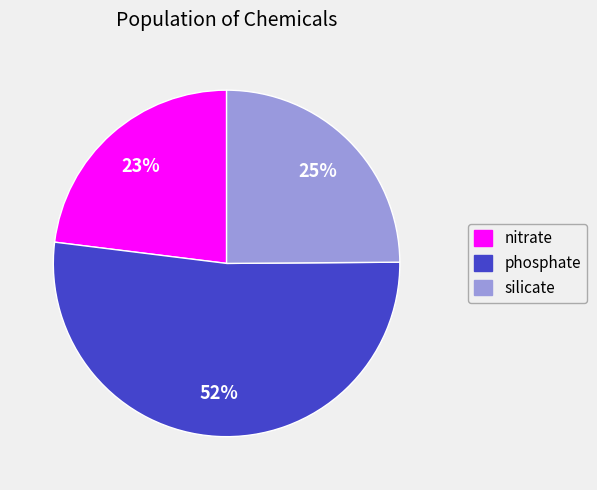

How many slices are in this pie chart?

3